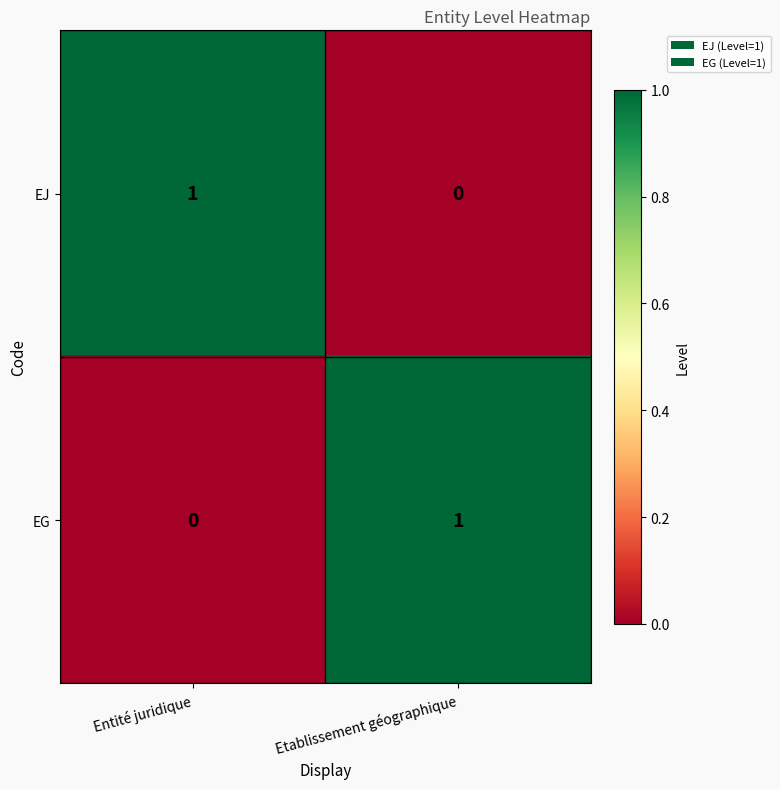

Which category has the highest value in the EG series?

Etablissement géographique